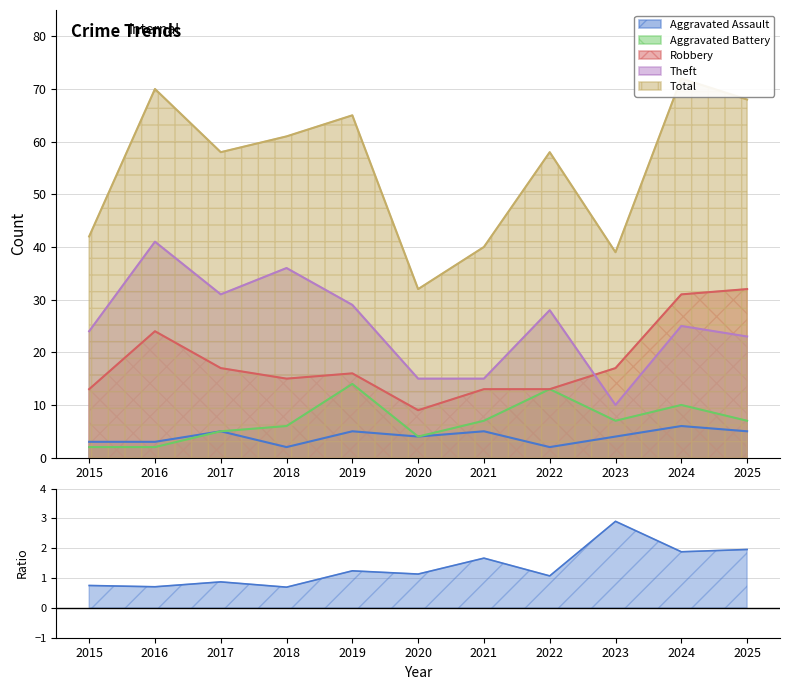

What is the maximum value for Theft?

41